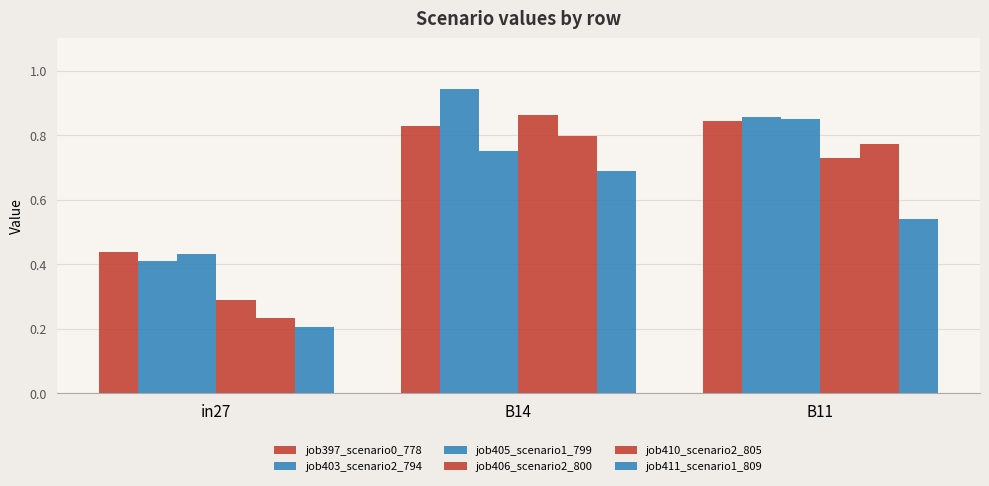

Is it true that job397_scenario0_778 equals 0.8 at B14?

True